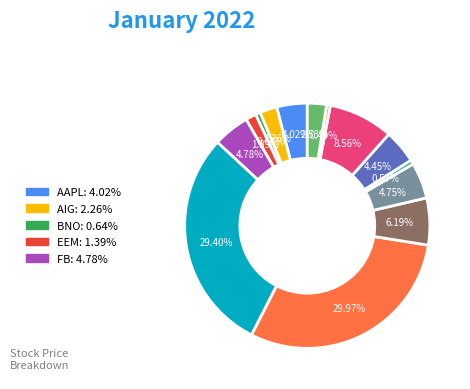

Does any single category account for the majority?

No